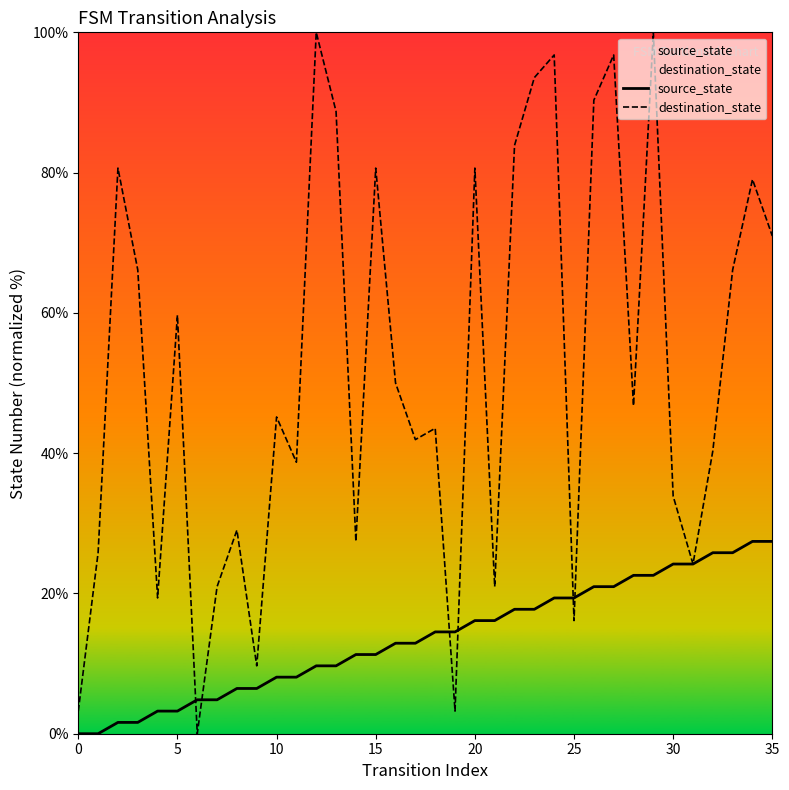

Which series contains the highest Y value?

destination_state